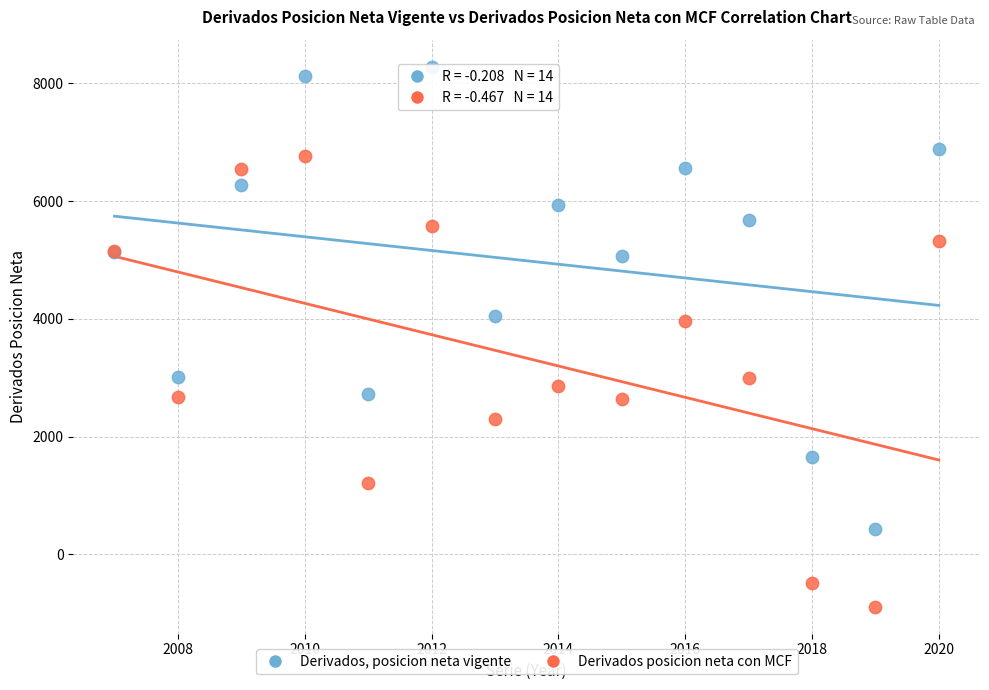

What is the X range (max minus min) for the scatter plot?

13